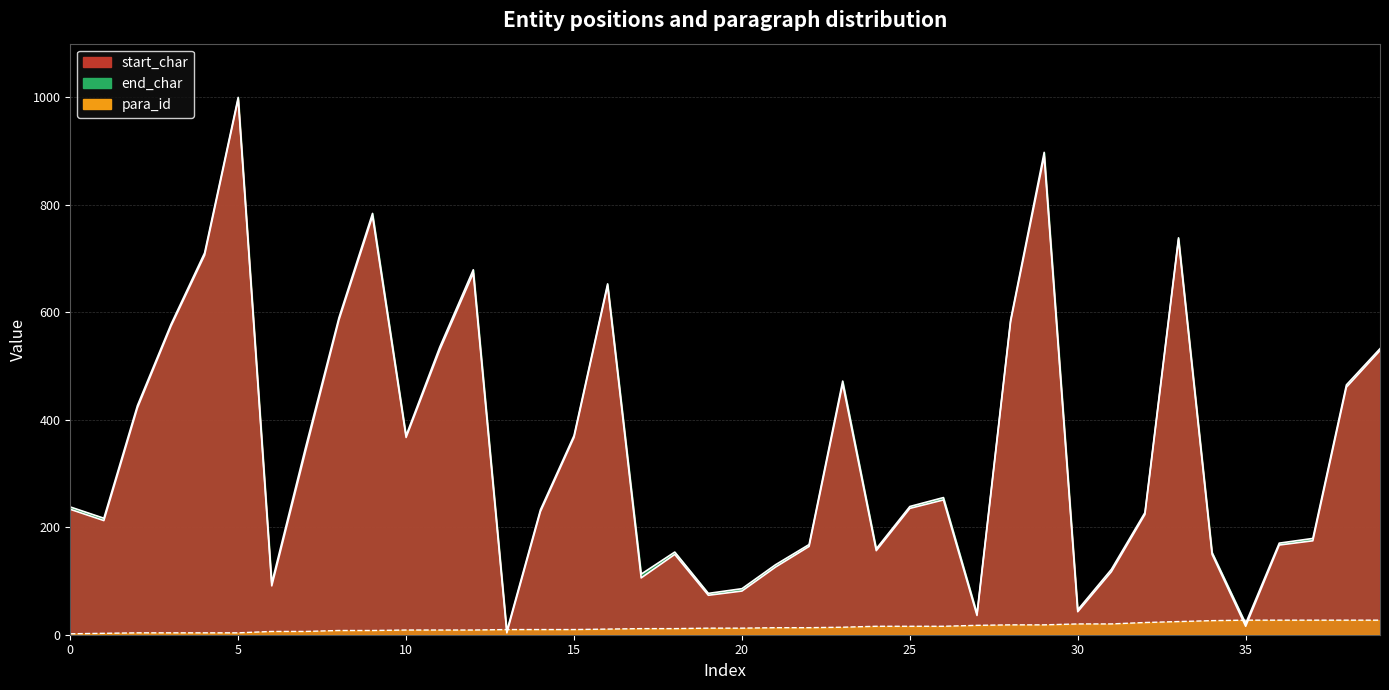

At 16, list the series in order from largest to smallest.

end_char, start_char, para_id